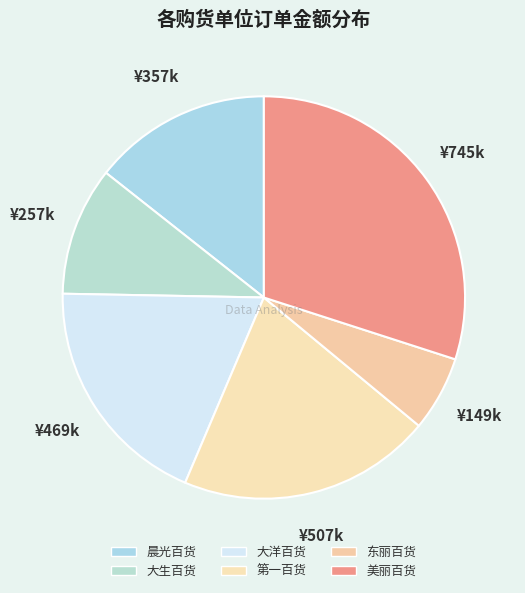

Which has a higher value, 东丽百货 or 大洋百货?

大洋百货